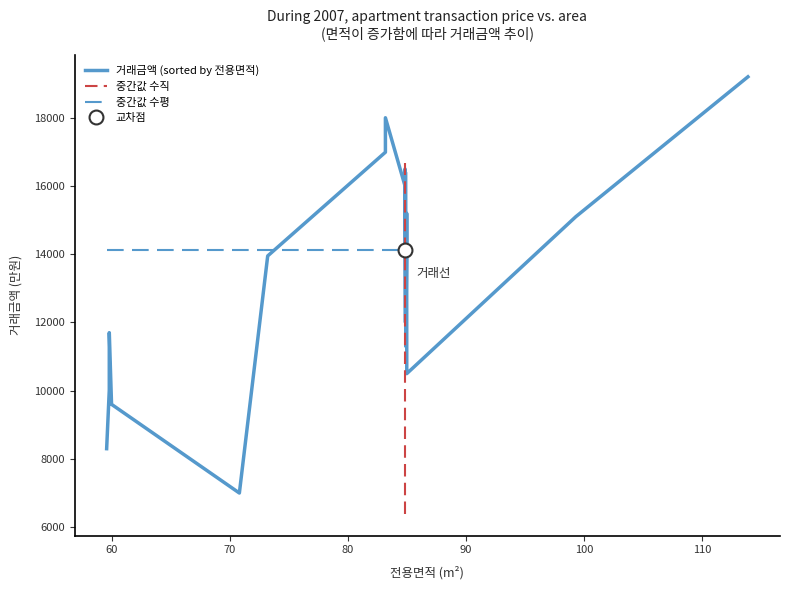

Where is 전용면적 nearest to the value 86?

15